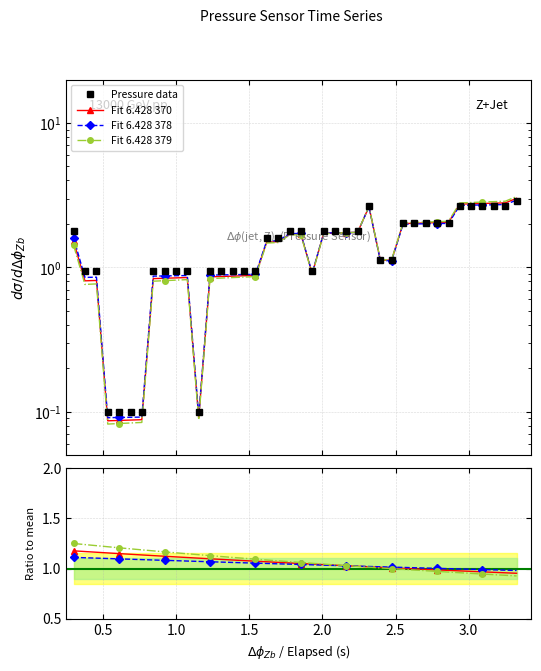

What is the value of the Fit 6.428 370 point at the 1st from the left?

1.2